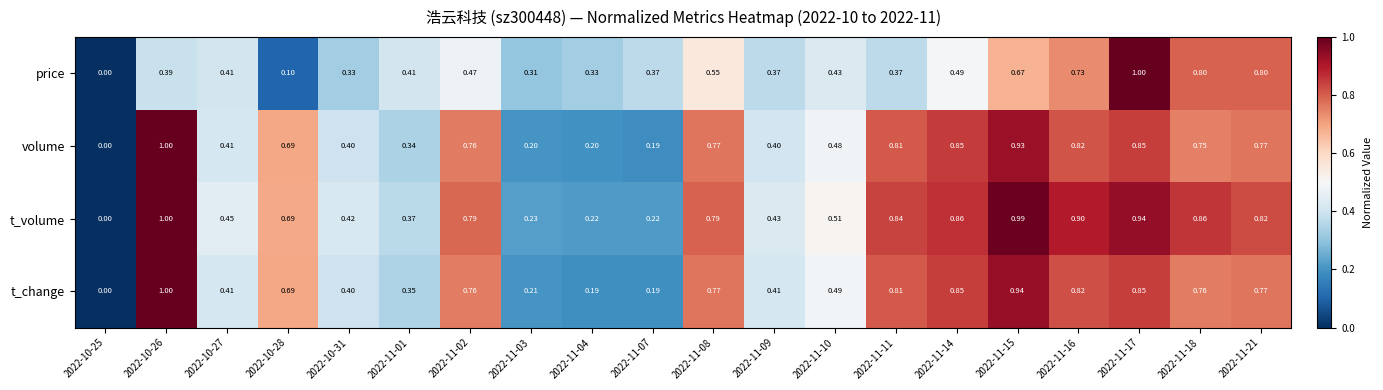

What is the maximum value shown in the chart?

1.0